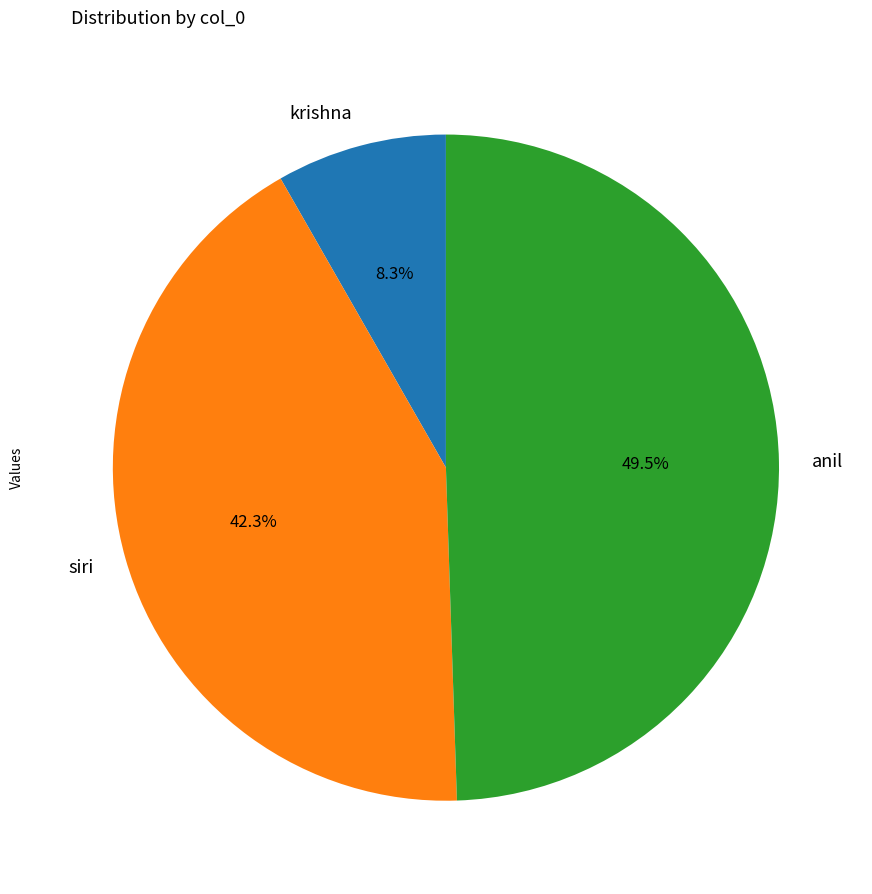

To the nearest percent, what portion does siri represent?

42%